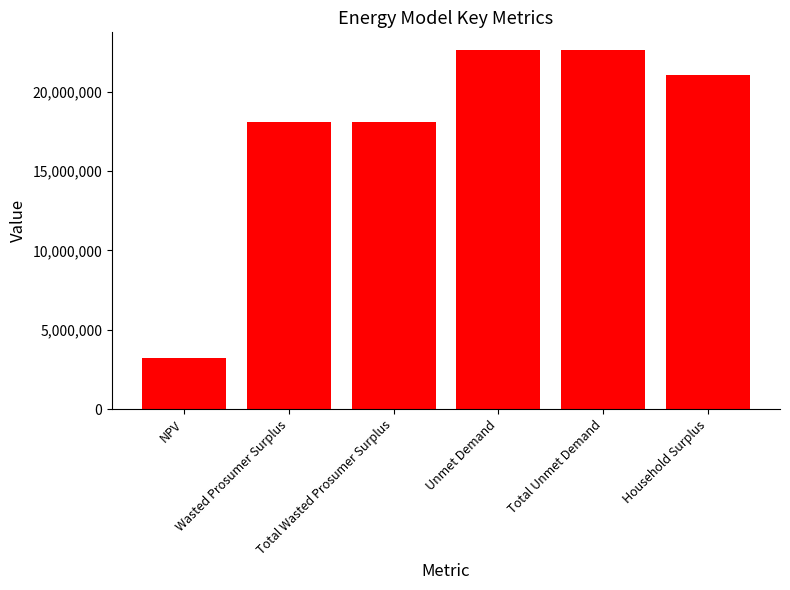

How many data points does each series have?

6